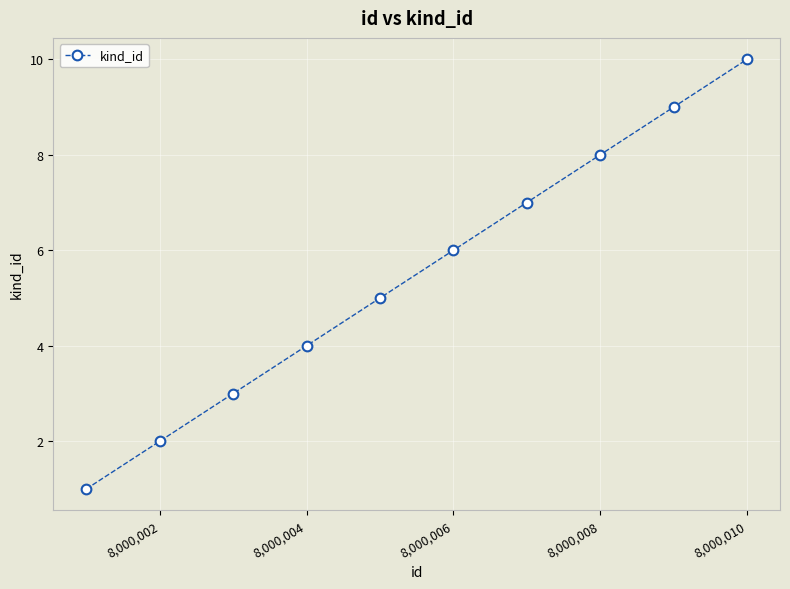

True or false: the data has more than 0 interior local peaks.

False